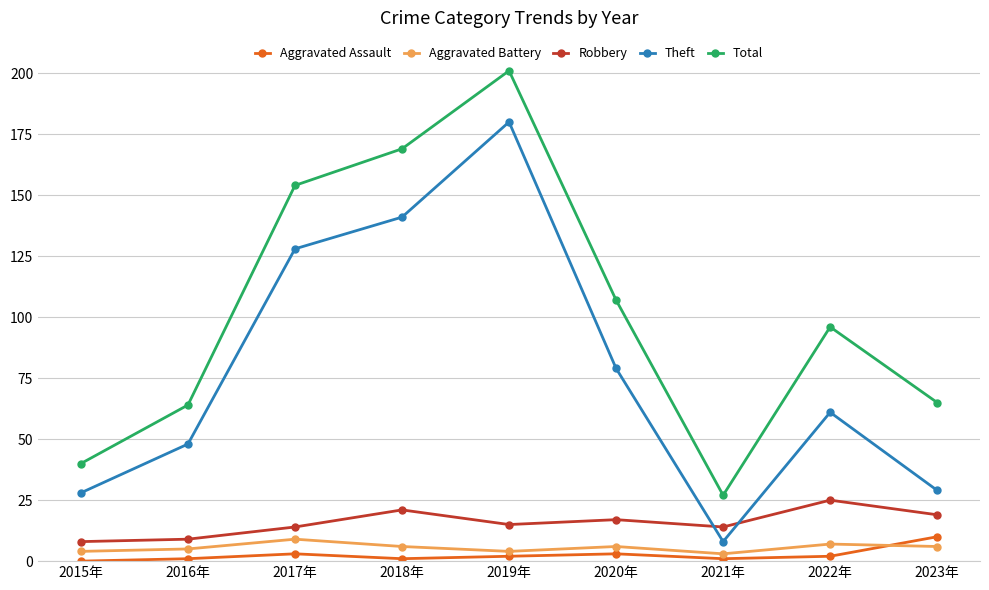

What are all the series names shown in the legend?

Aggravated Assault, Aggravated Battery, Robbery, Theft, Total